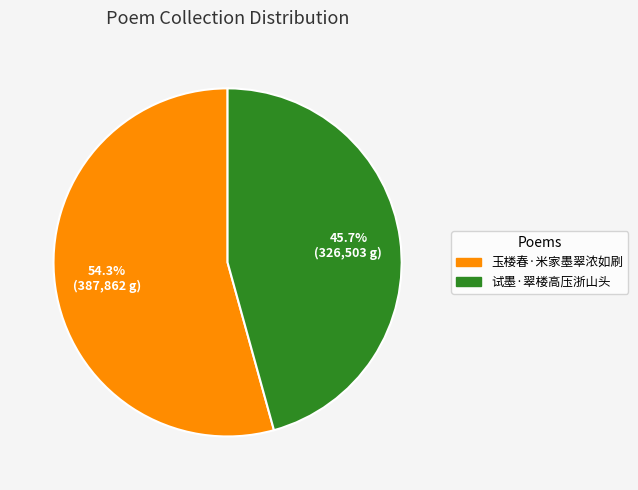

The 试墨·翠楼高压浙山头 slice represents 46% of the pie. True or false?

True